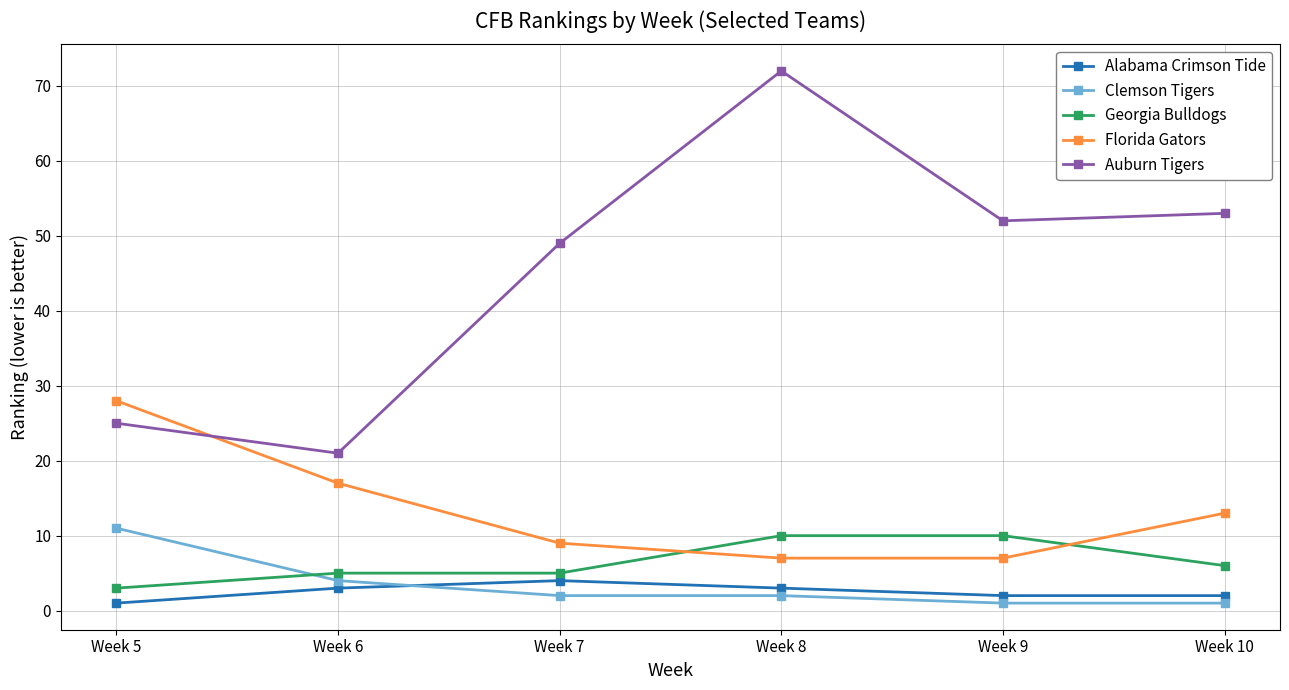

True or false: Florida Gators has a value of 9 at Week 7.

True